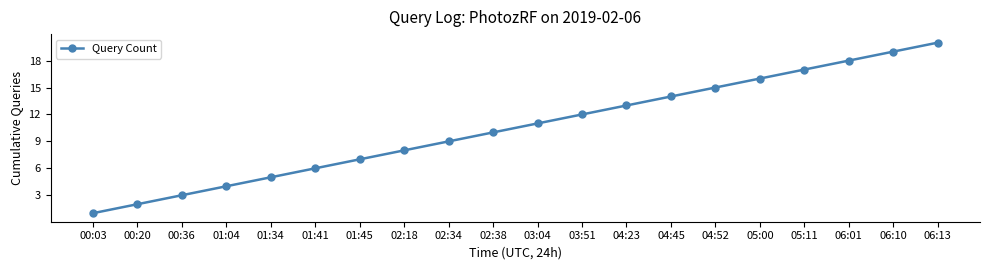

Which has a higher value, 05:11 or 03:04?

05:11